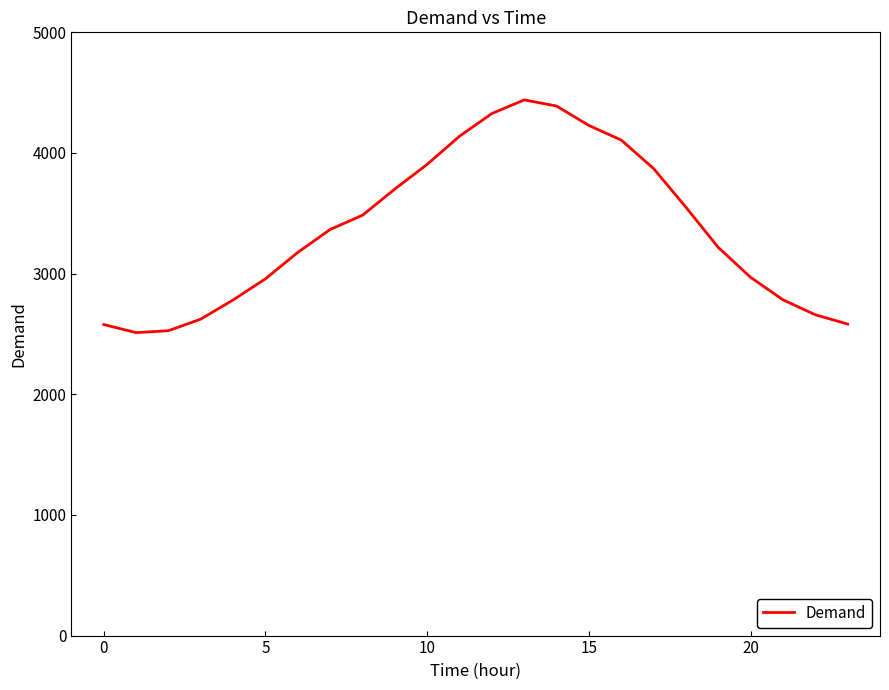

True or false: the data has more than 0 interior local peaks.

True